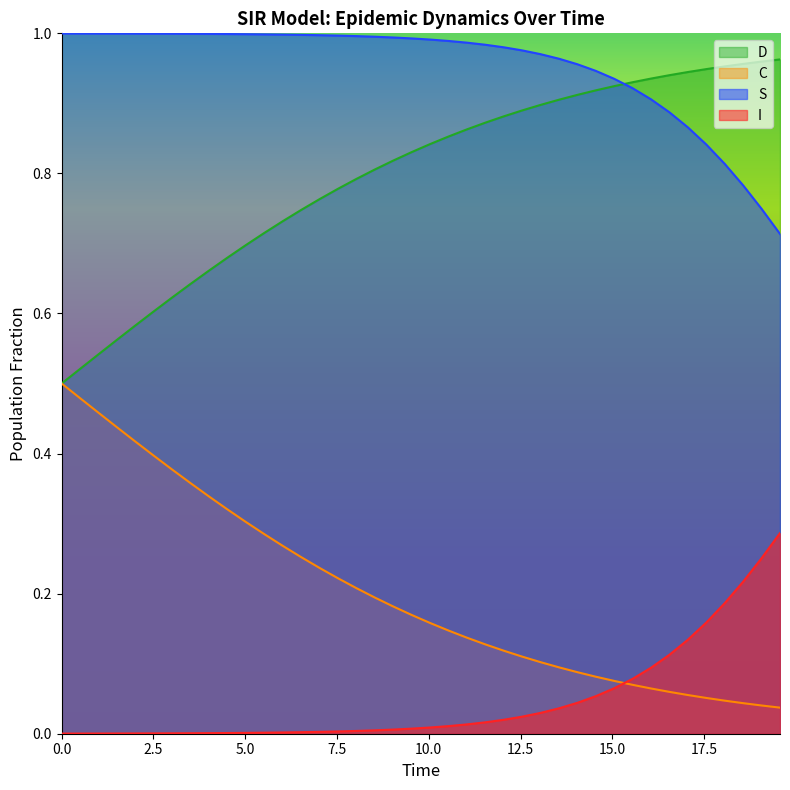

True or false: C and I intersect in this chart.

True